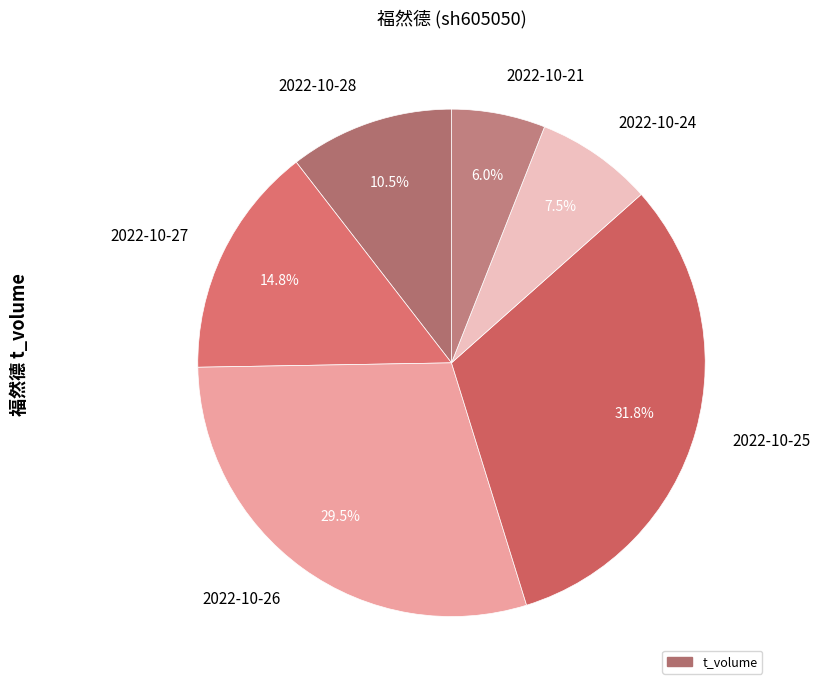

What is the ratio of the value at 2022-10-28 to the value at 2022-10-25?

0.3